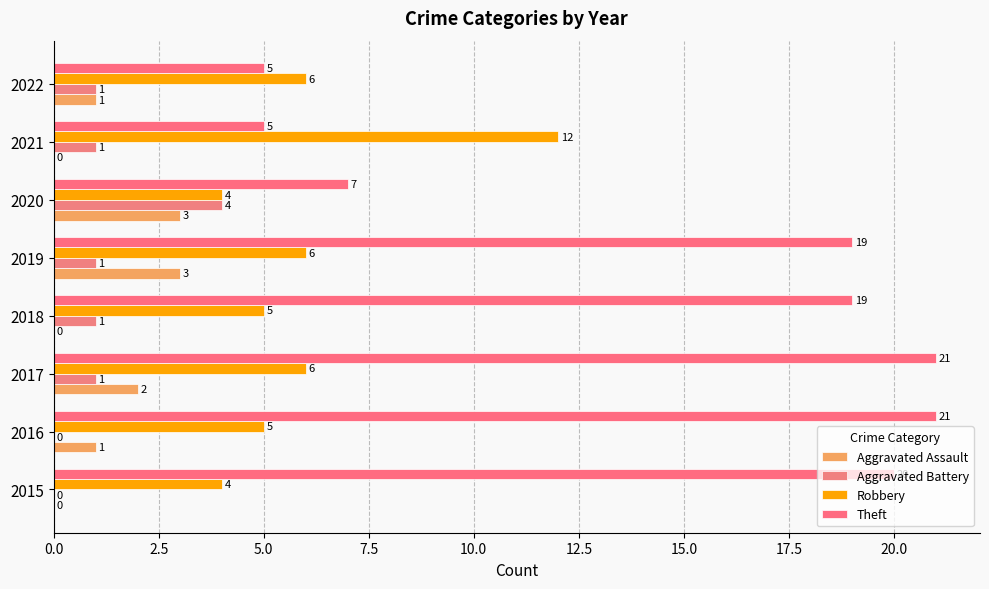

How many categories are shown in the chart?

8